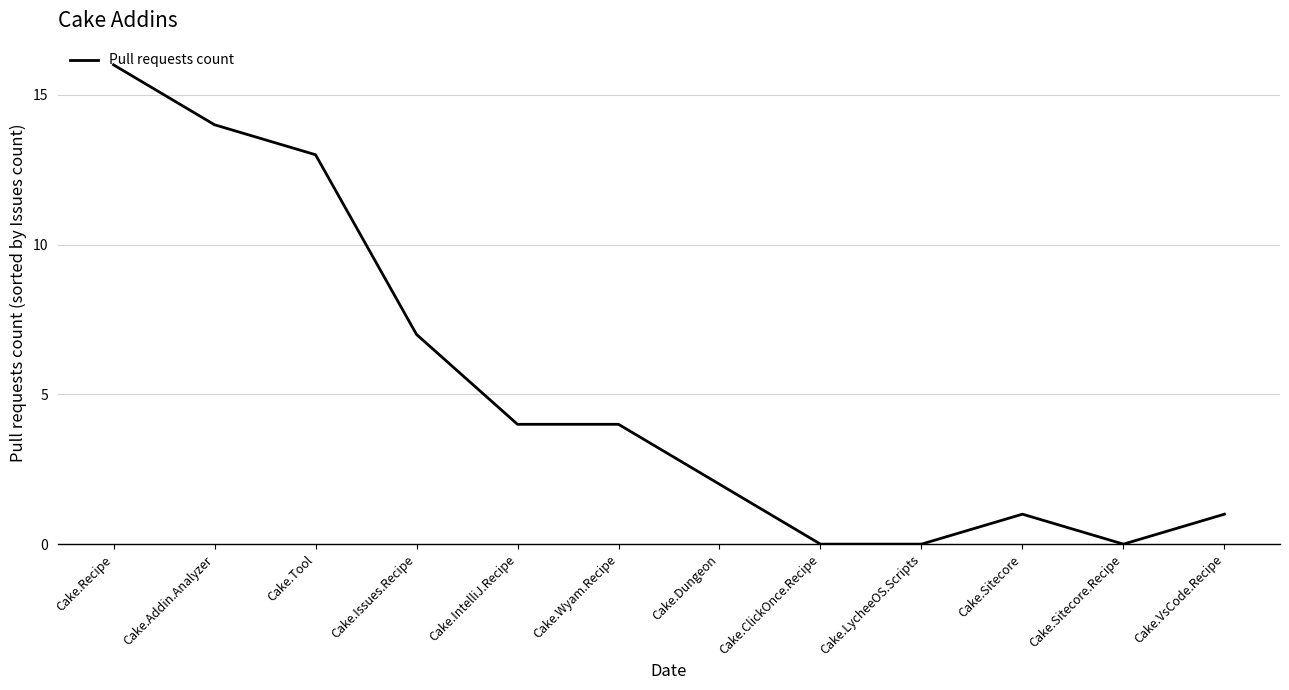

Reading left to right, extract all data points from this chart.

Cake.Recipe=16	Cake.Addin.Analyzer=14	Cake.Tool=13	Cake.Issues.Recipe=7	Cake.IntelliJ.Recipe=4	Cake.Wyam.Recipe=4	Cake.Dungeon=2	Cake.ClickOnce.Recipe=0	Cake.LycheeOS.Scripts=0	Cake.Sitecore=1	Cake.Sitecore.Recipe=0	Cake.VsCode.Recipe=1